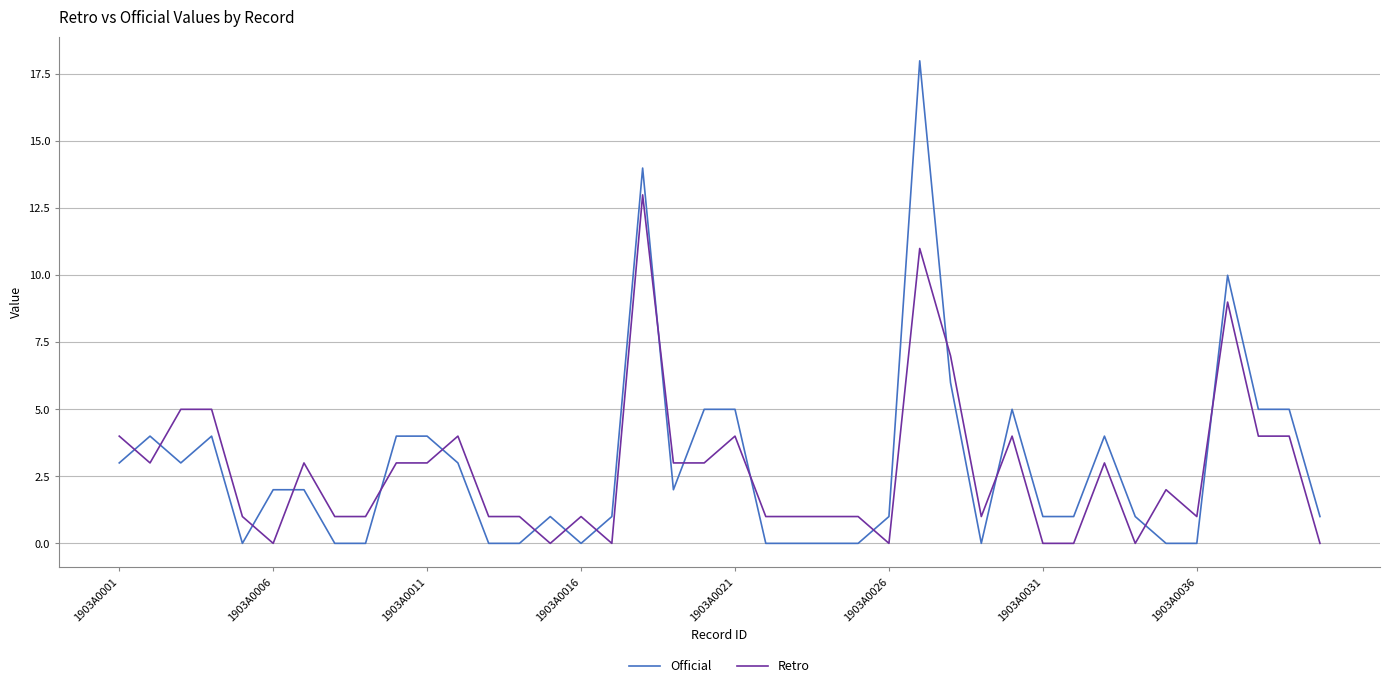

After their last crossing, which series has the higher values: Retro or Official?

Official